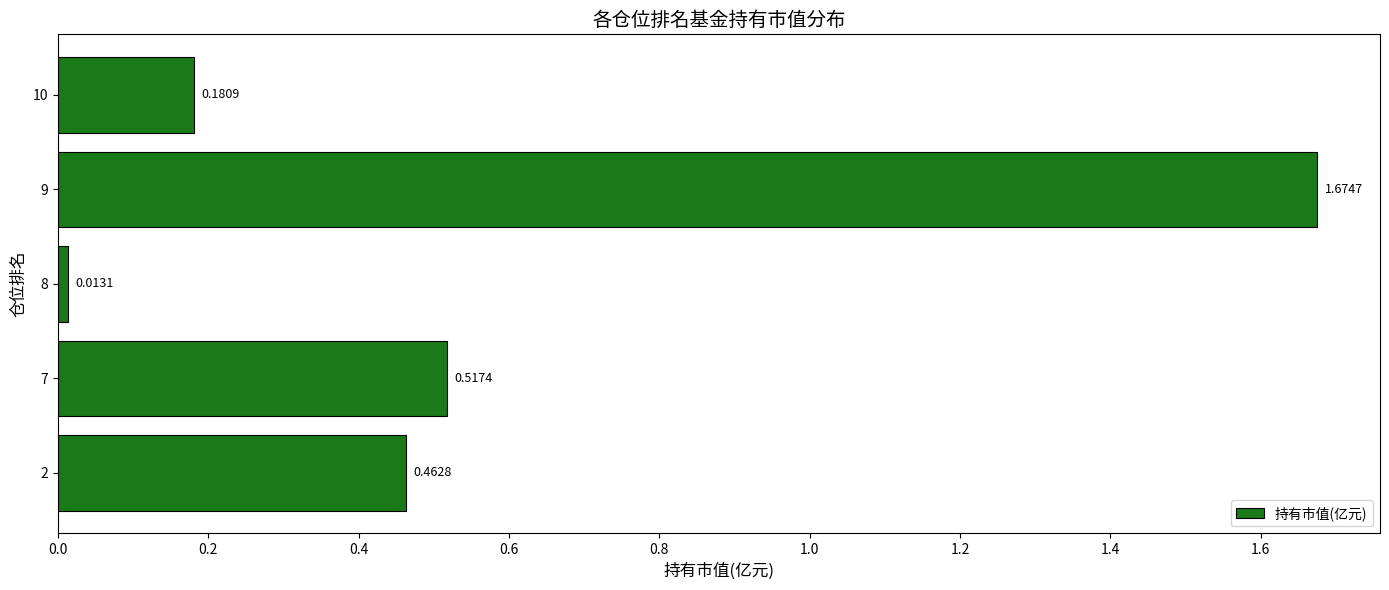

What is the difference between the second highest and second lowest values?

0.3